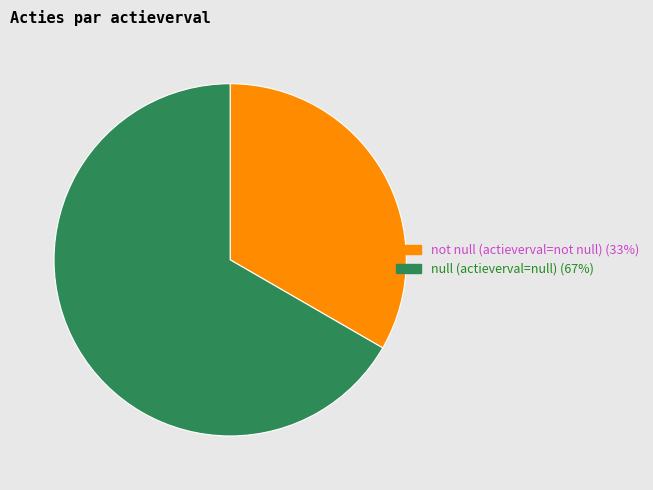

The not null (actieverval=not null) slice represents 33% of the pie. True or false?

True